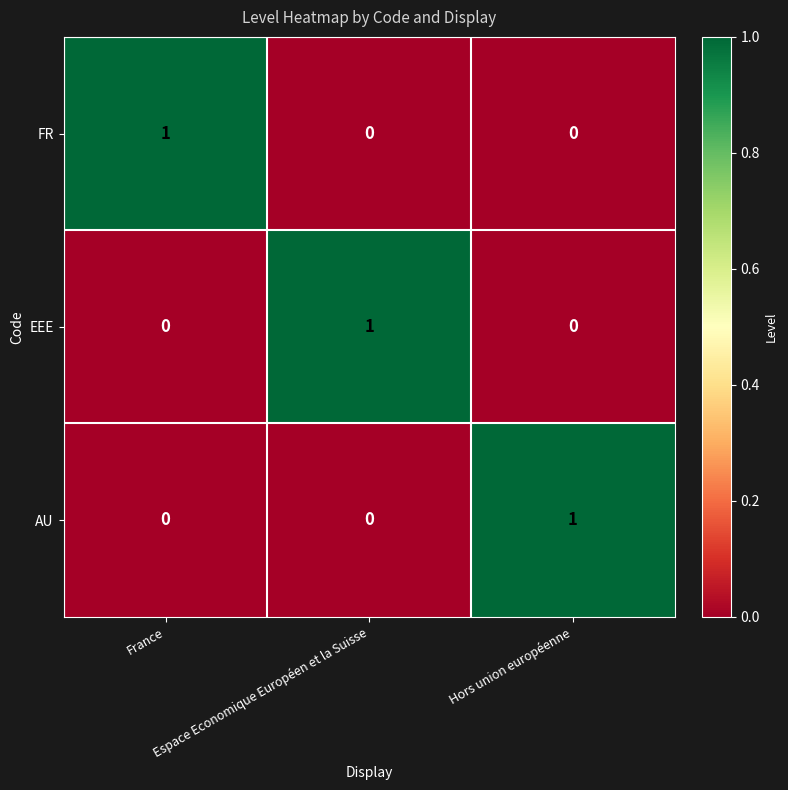

Count the FR values in the range 0 to 1.

3